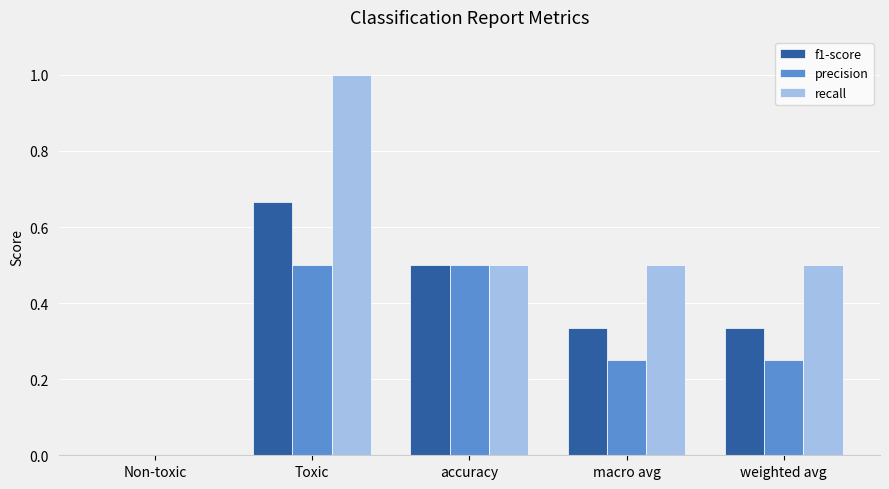

Between accuracy and macro avg, which series saw the biggest shift?

precision